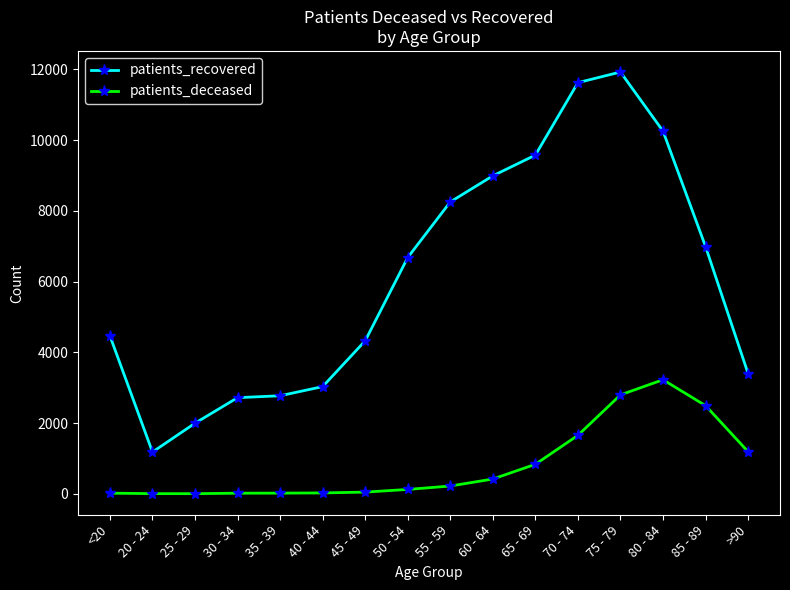

List the series in order of their peak value, highest first.

patients_recovered, patients_deceased